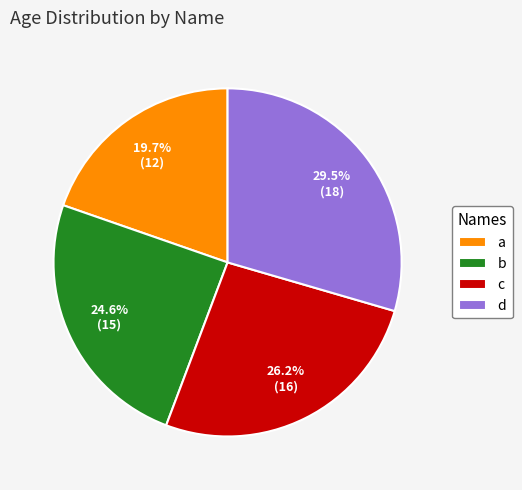

How many segments does this pie chart have?

4